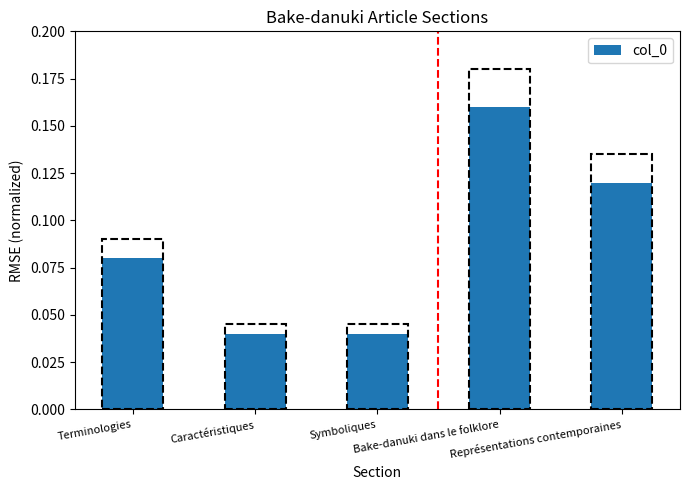

Count the values in the range 0 to 1.

5